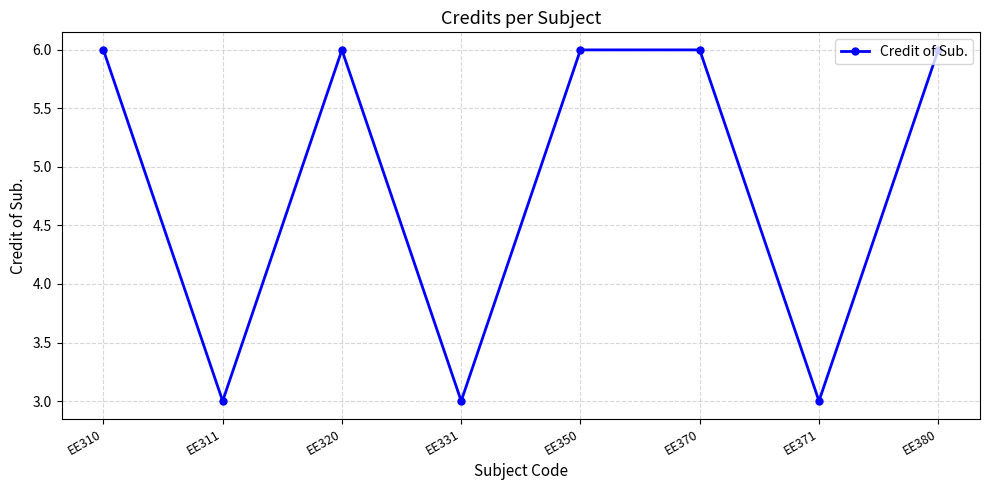

What is the greatest value displayed?

6